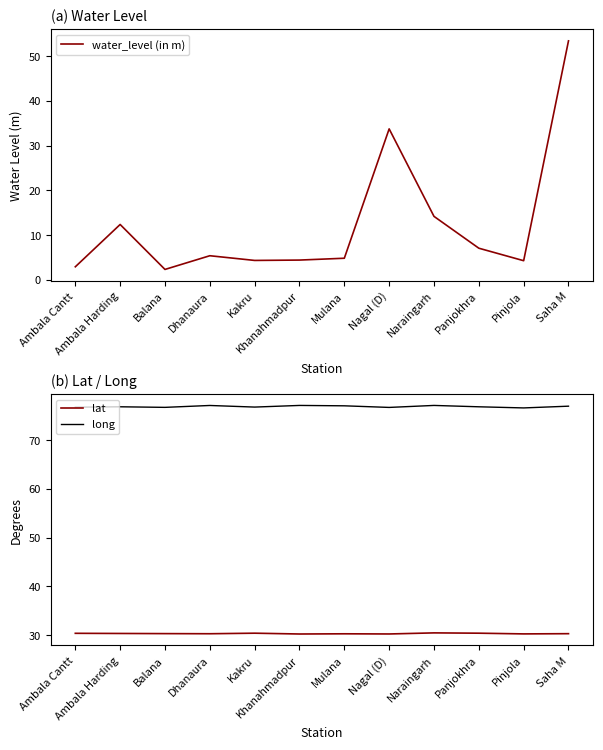

In long, how many points are lower than both neighbors (excluding endpoints)?

4